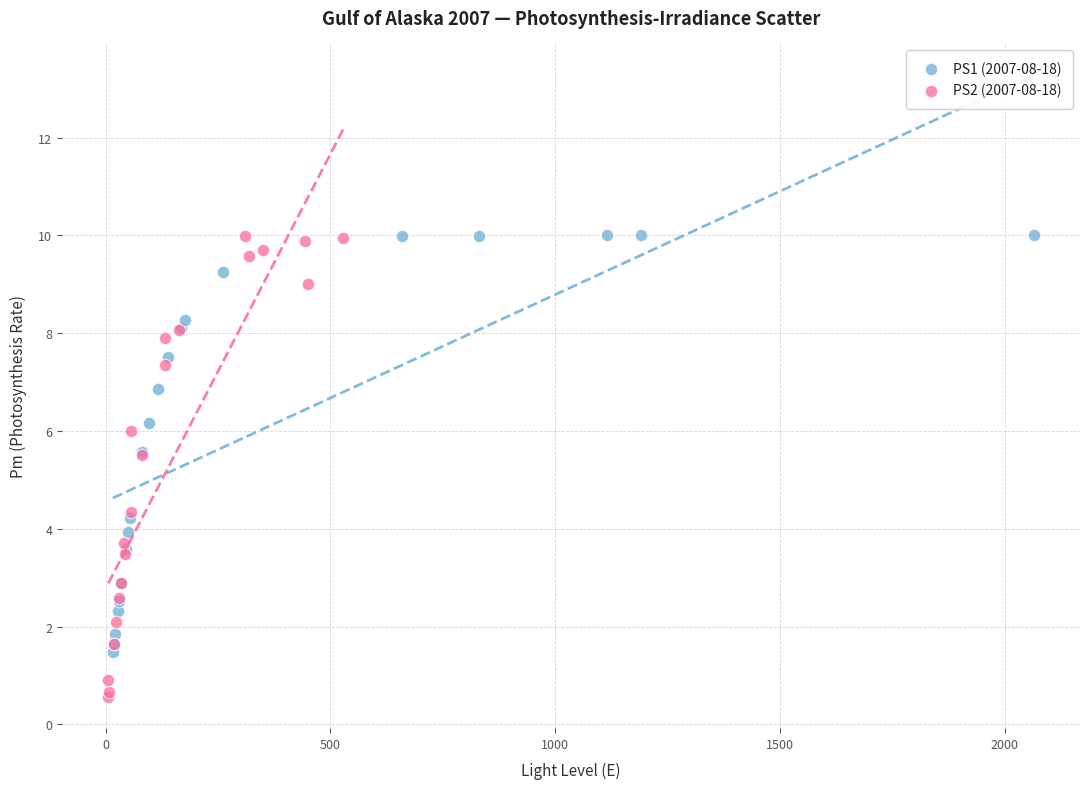

Which series contains the lowest Y value?

PS2 (2007-08-18)